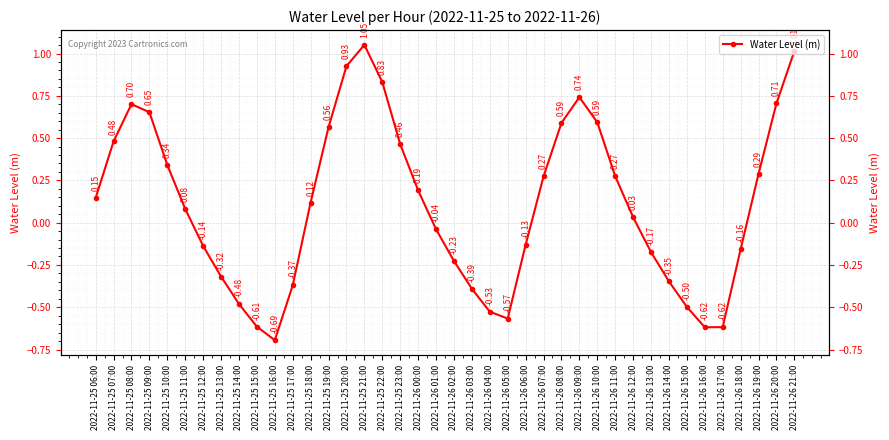

True or false: the data shows 0.7 at 2022-11-25 07:00.

False